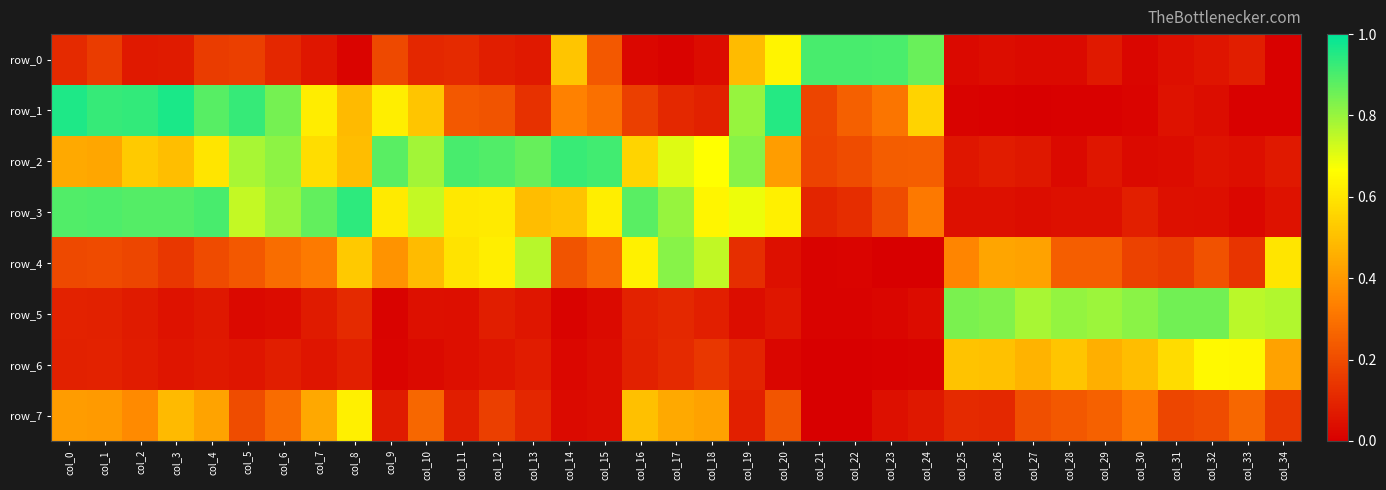

What is the total value across all series at col_14?

2.6